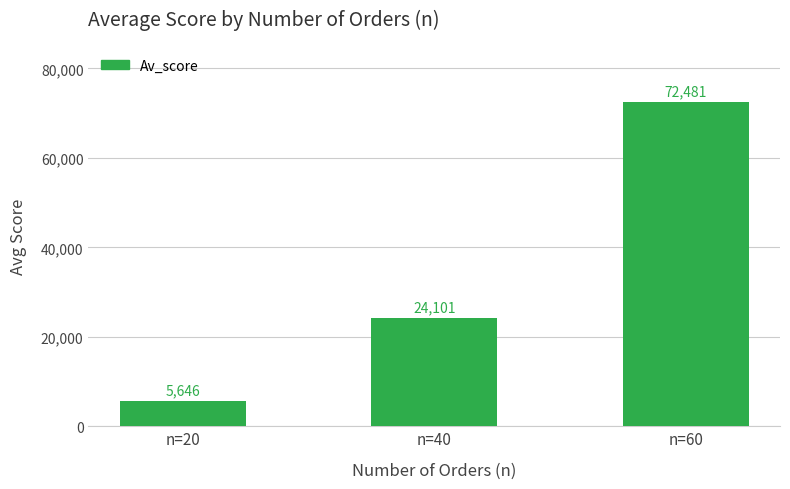

What is the sum of all values?

102228.2